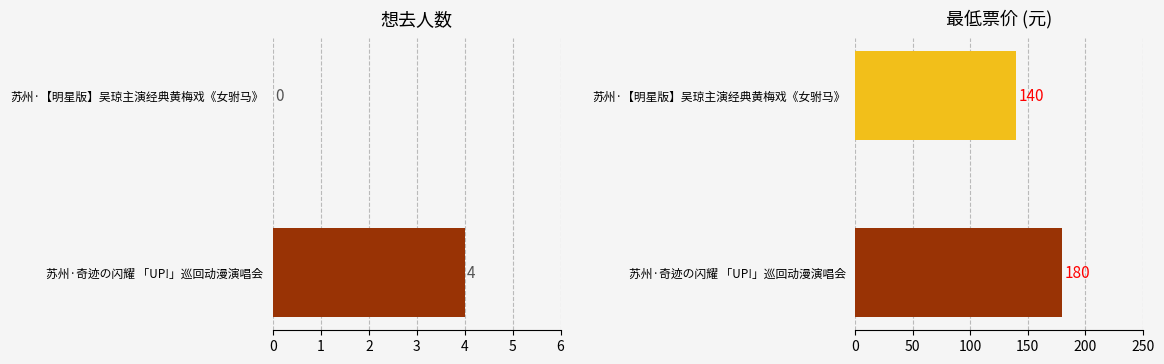

How many series are shown in this chart?

2